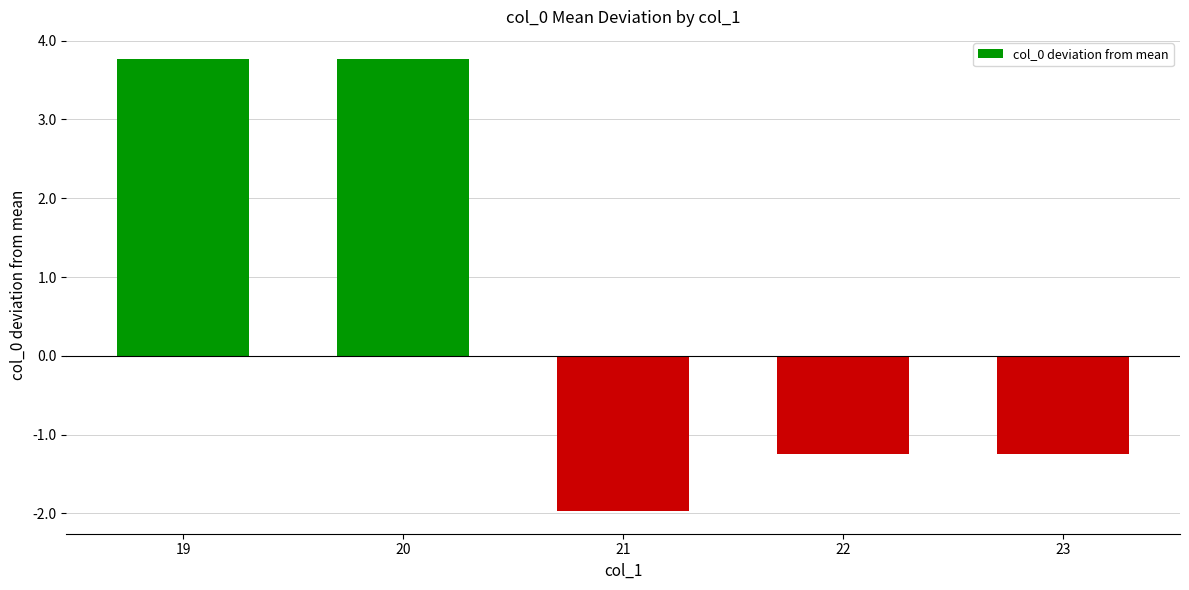

Reading left to right, list all the values displayed in this chart.

19=3.8	20=3.8	21=-2.0	22=-1.2	23=-1.2